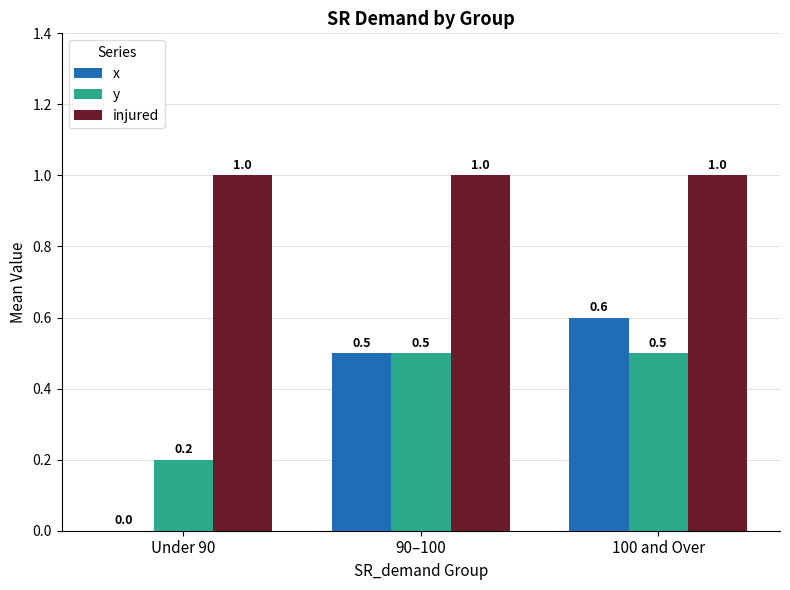

Which category has the highest value in the x series?

100 and Over